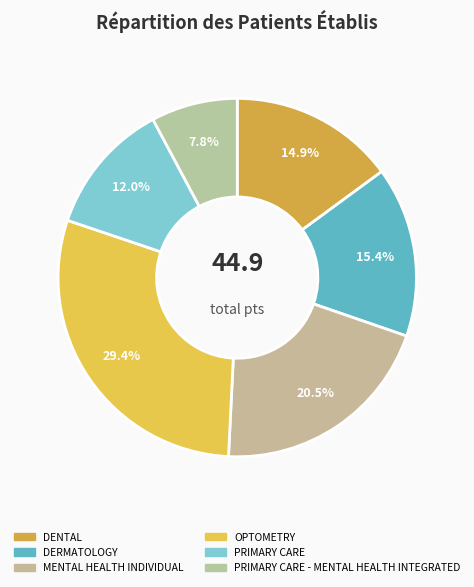

To the nearest percent, what is the difference between the largest and smallest slice percentages?

22%